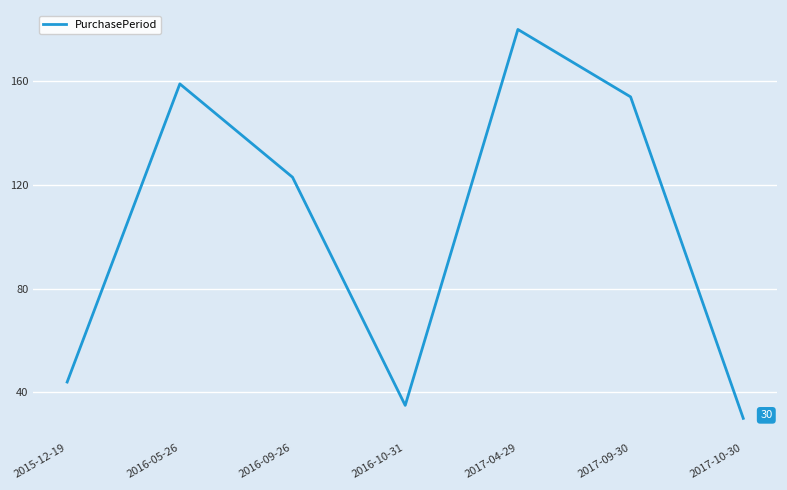

Which category has the lowest value across all series?

2017-10-30